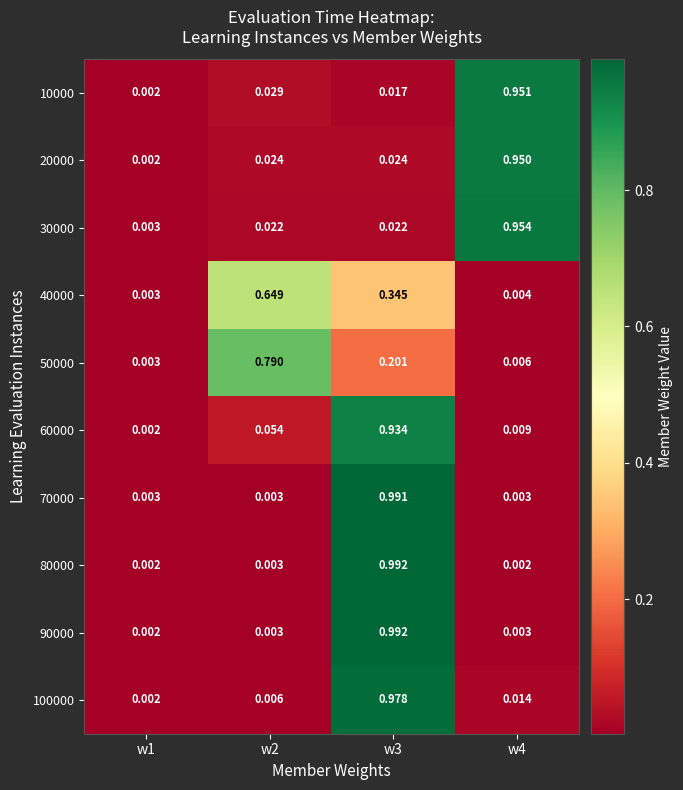

Is the value of 30000 at w3 greater than the value of 90000 at w2?

Yes